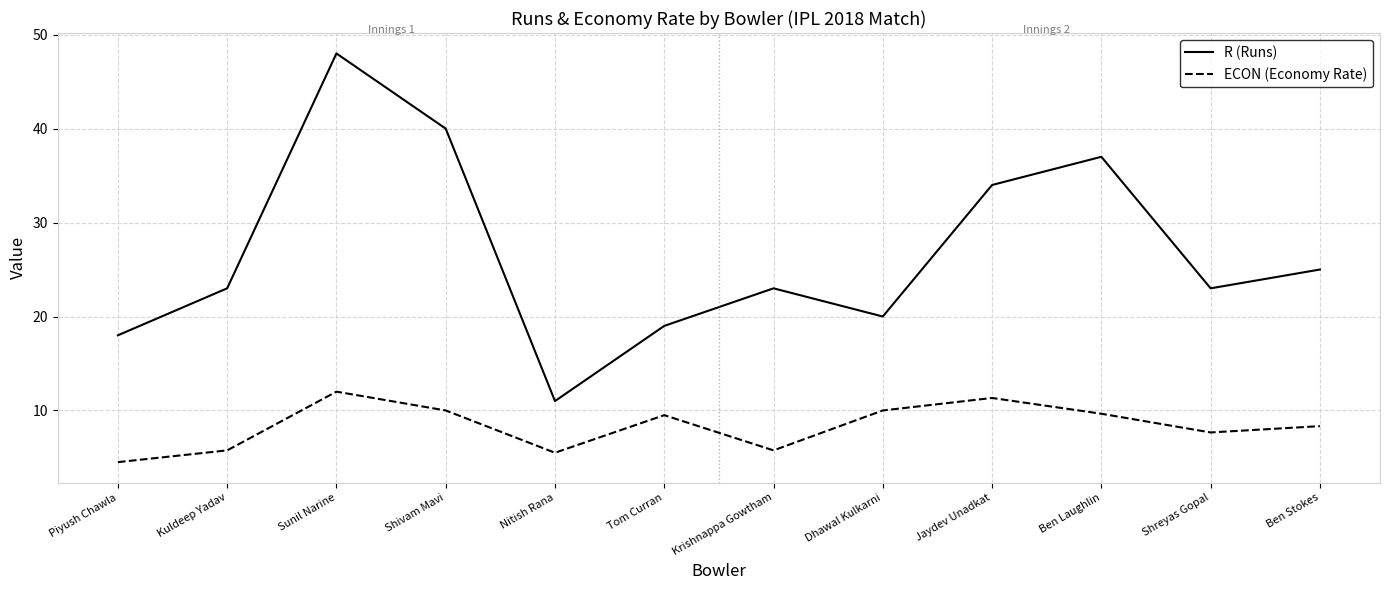

Does the chart display data point markers on the line(s)?

No